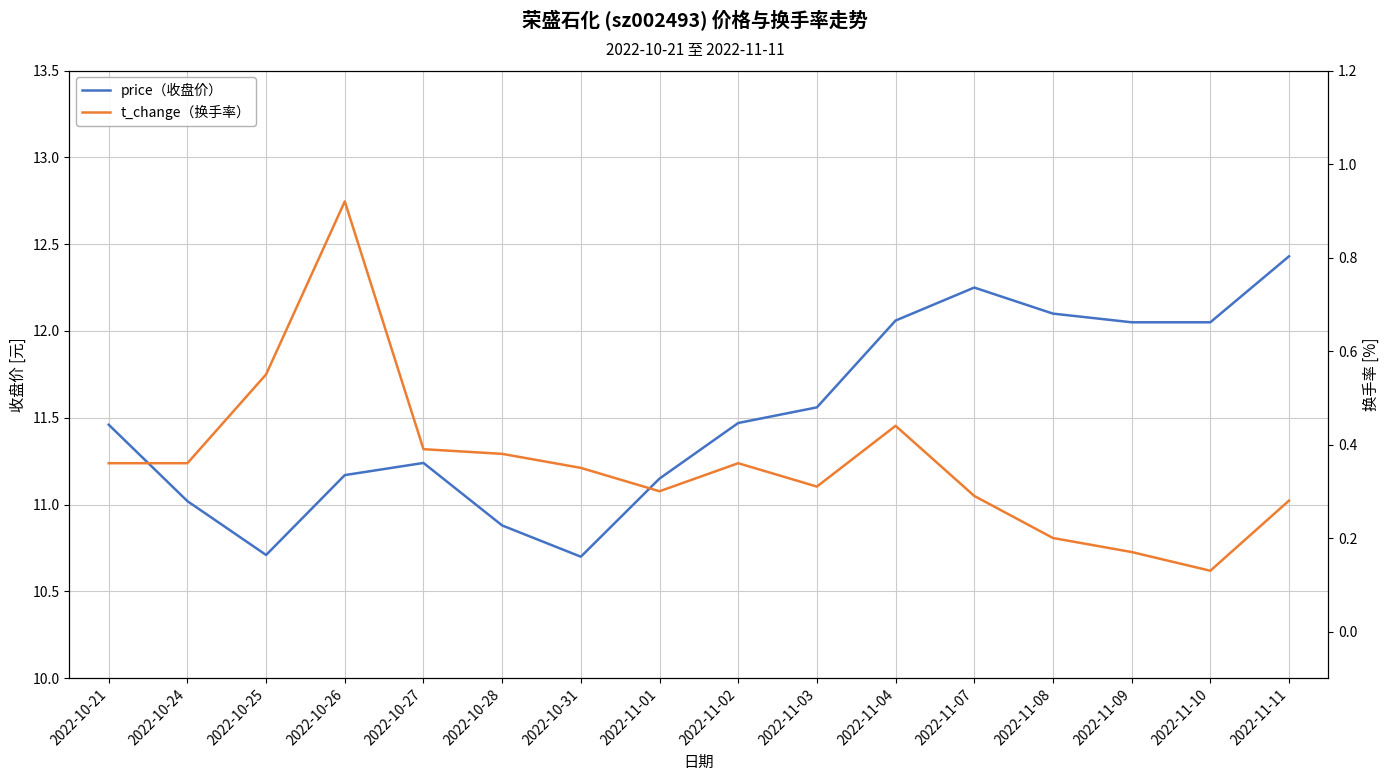

Reading left to right, list all the values displayed in this chart.

price: 2022-10-21=11.5	2022-10-24=11.0	2022-10-25=10.7	2022-10-26=11.2	2022-10-27=11.2	2022-10-28=10.9	2022-10-31=10.7	2022-11-01=11.2	2022-11-02=11.5	2022-11-03=11.6	2022-11-04=12.1	2022-11-07=12.2	2022-11-08=12.1	2022-11-09=12.1	2022-11-10=12.1	2022-11-11=12.4
t_change: 2022-10-21=0.4	2022-10-24=0.4	2022-10-25=0.6	2022-10-26=0.9	2022-10-27=0.4	2022-10-28=0.4	2022-10-31=0.3	2022-11-01=0.3	2022-11-02=0.4	2022-11-03=0.3	2022-11-04=0.4	2022-11-07=0.3	2022-11-08=0.2	2022-11-09=0.2	2022-11-10=0.1	2022-11-11=0.3